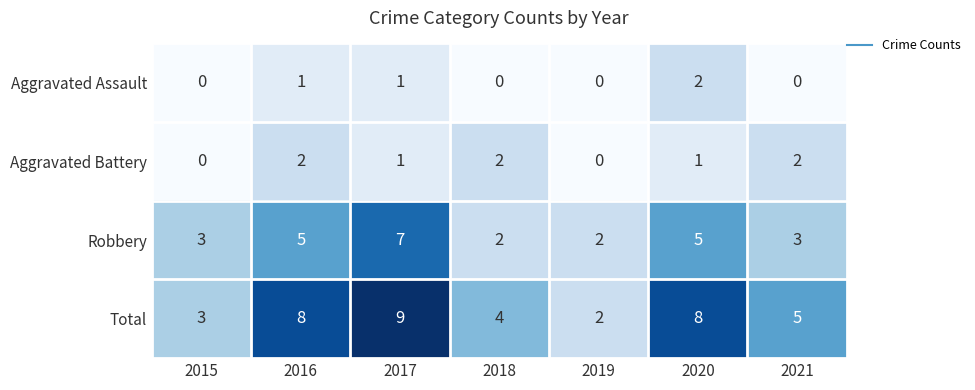

What is the greatest value displayed?

9